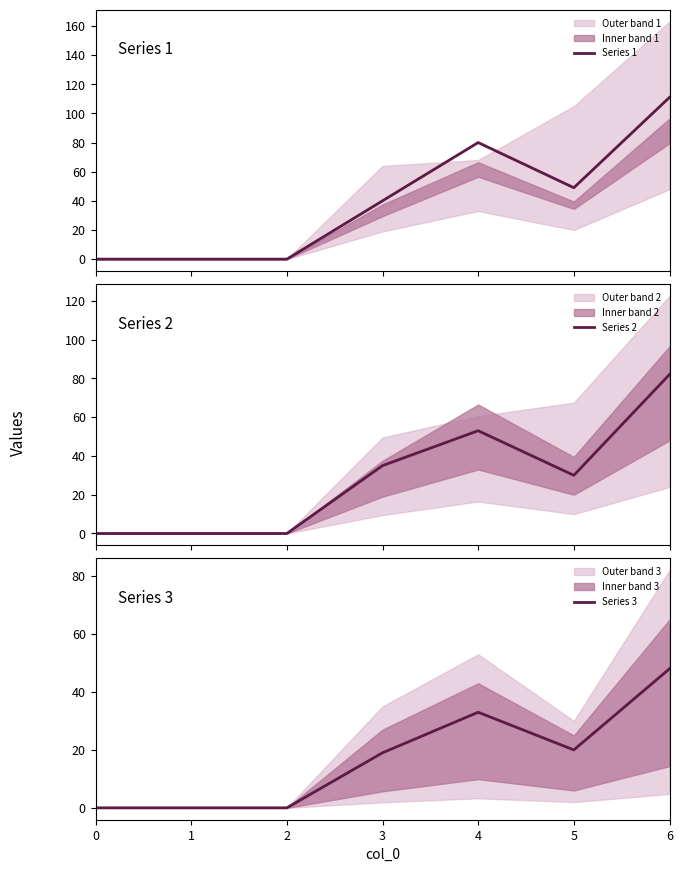

What is the difference between the maximum and minimum values in the Series 2 series?

82